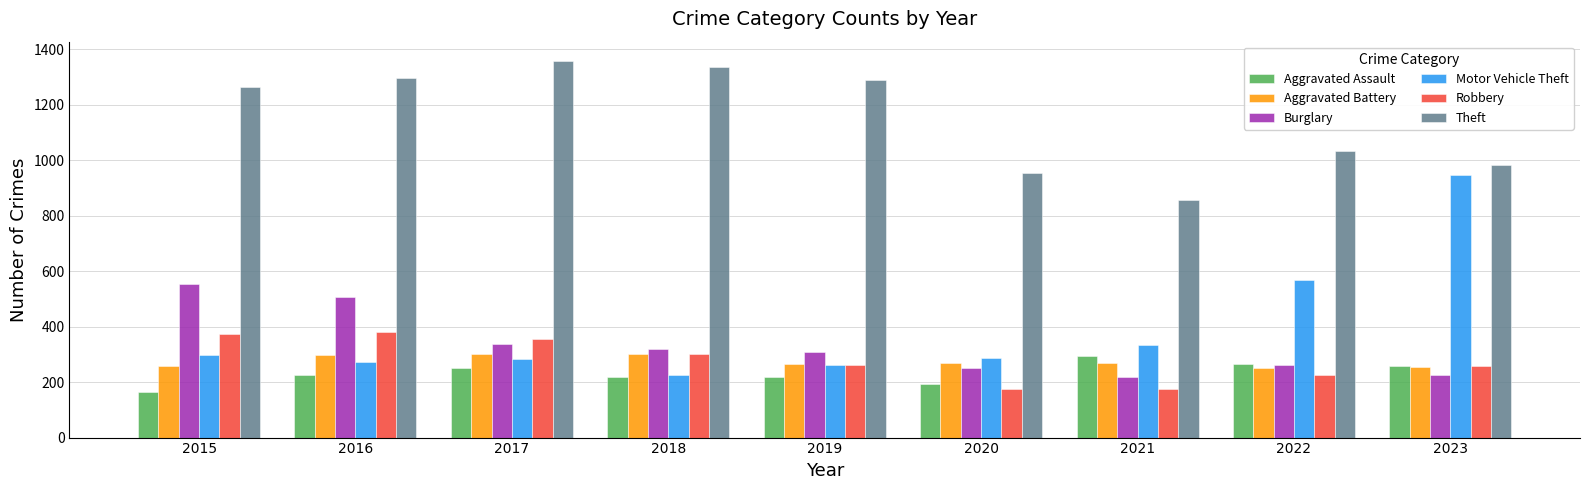

Which category has the lowest value in the Theft series?

2021